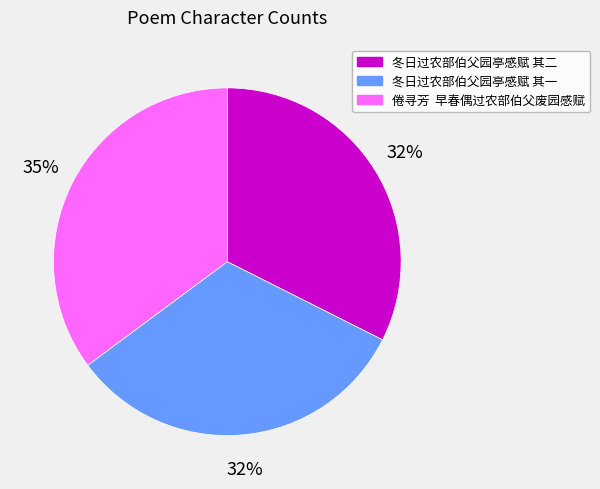

How many slices are in this pie chart?

3